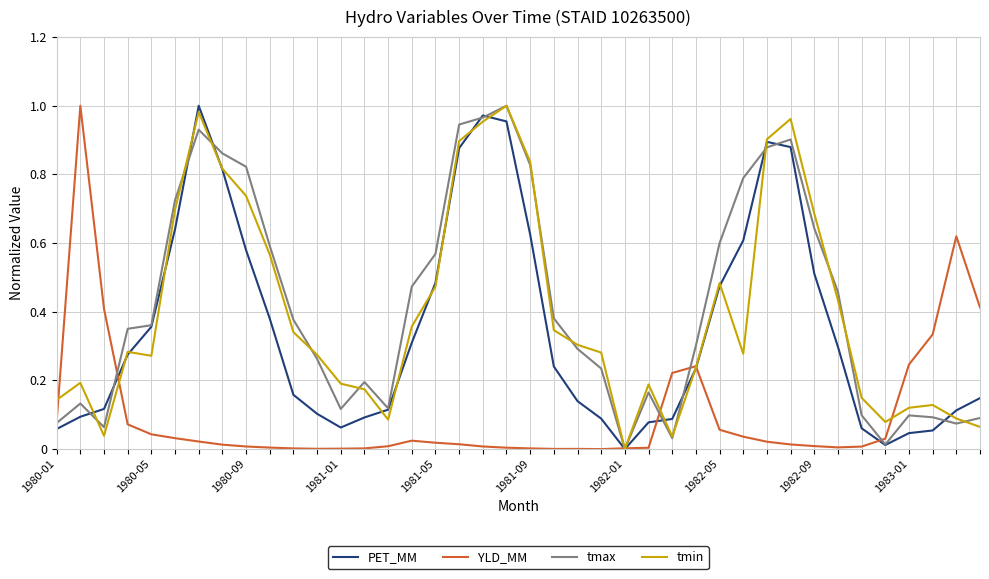

What are all the series names shown in the legend?

PET_MM, YLD_MM, tmax, tmin